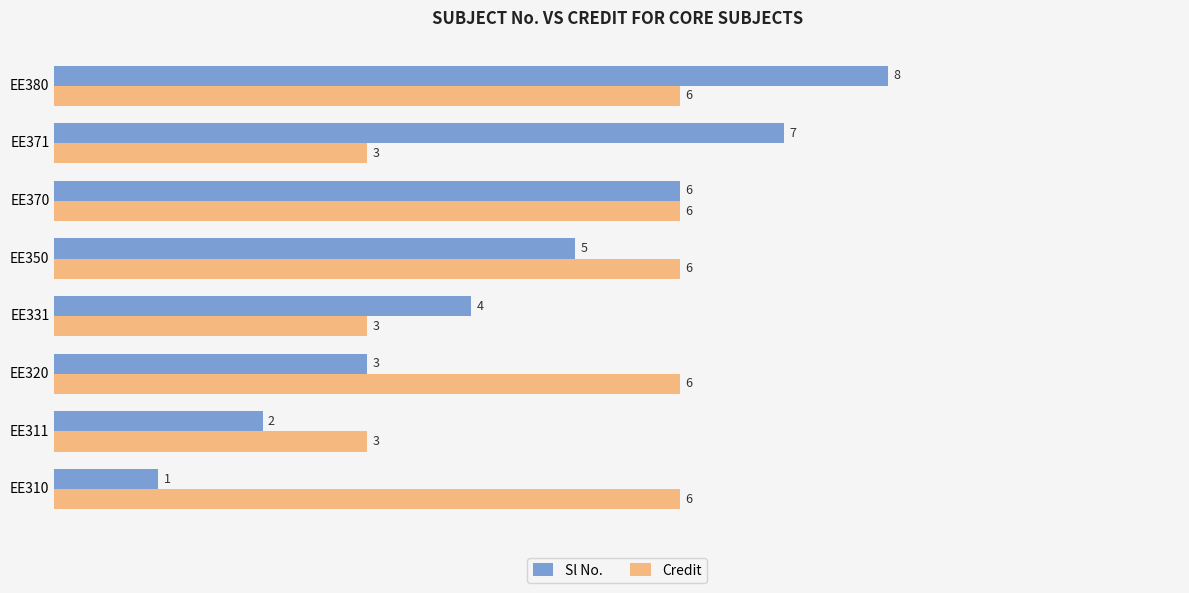

Which series has the largest range (max minus min)?

Sl No.